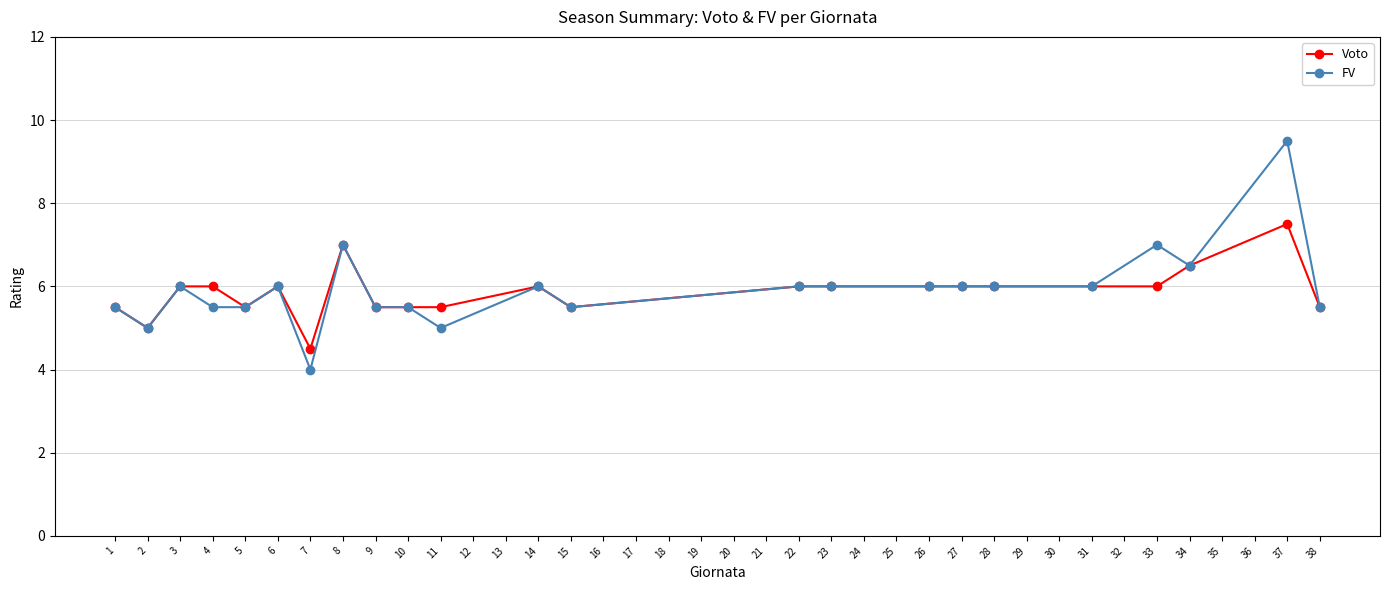

What is the difference between the maximum and second lowest values in the Voto series?

2.5